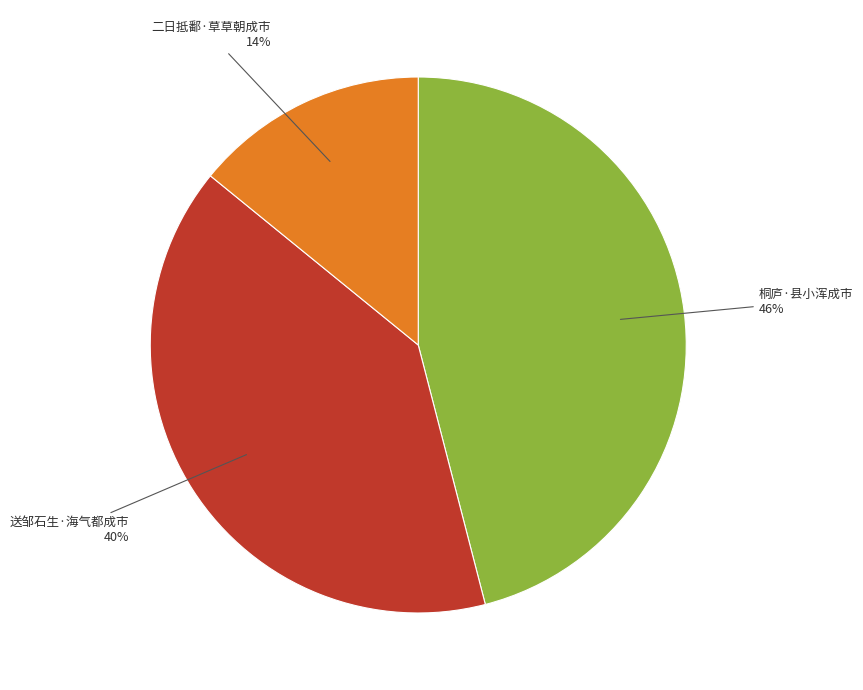

Does any single category account for the majority?

No